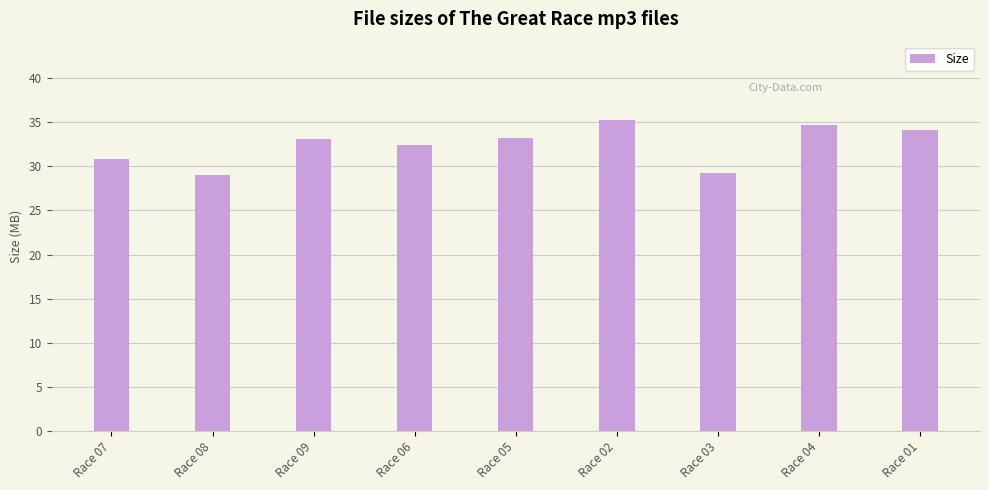

The value at Race 04 is 19.4. True or false?

False